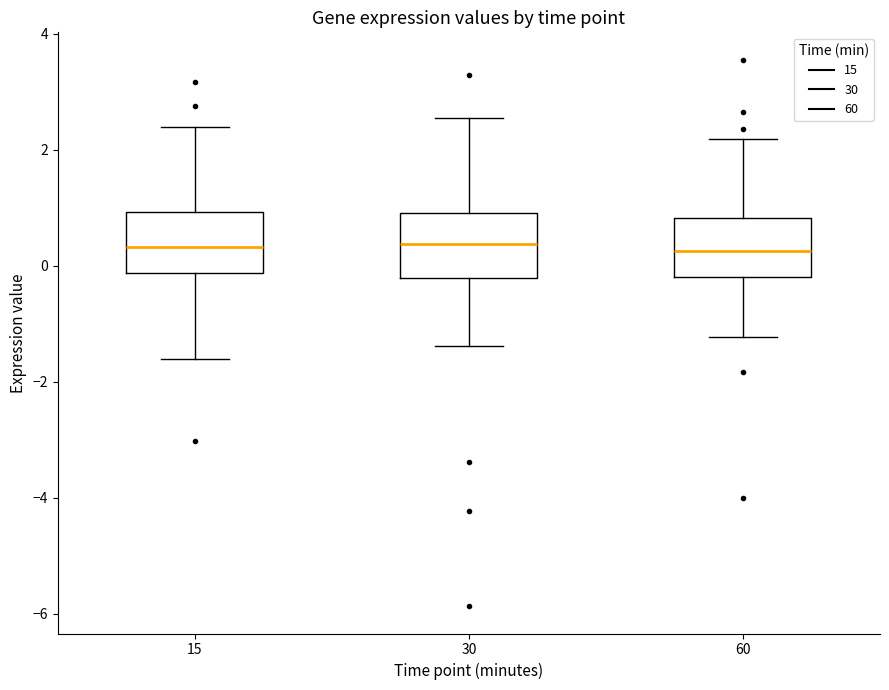

Reading left to right, transcribe this box plot: for each box, give where its median line is, the range the box spans, and where its two whiskers end, as read against the y-axis. The values are not printed on the chart, so give them approximately, as read against the axis.

15: median 0.4, box -0.2 to 1.0, whiskers -1.6 to 2.4
30: median 0.4, box -0.2 to 1.0, whiskers -1.4 to 2.6
60: median 0.2, box -0.2 to 0.8, whiskers -1.2 to 2.2